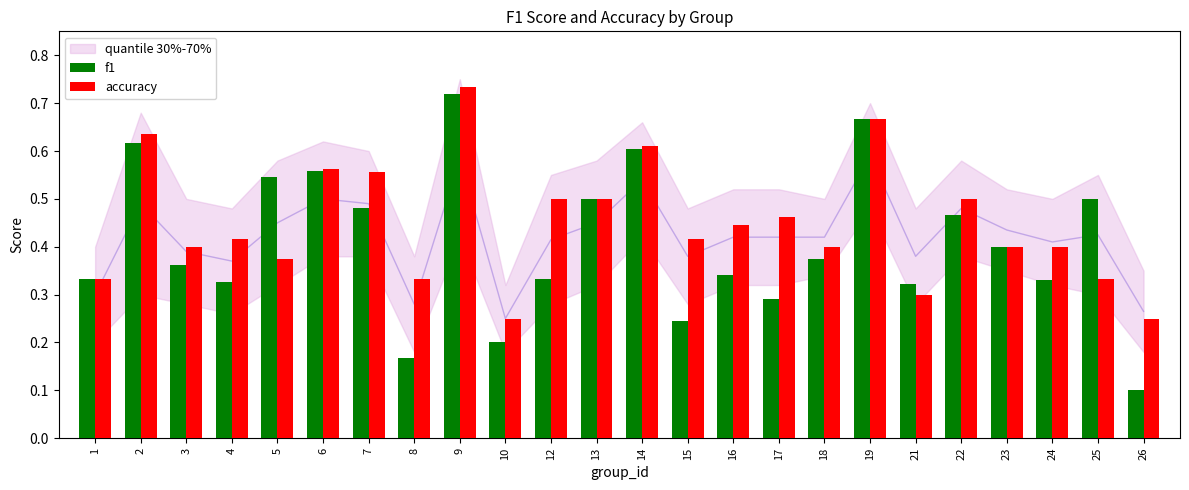

Between 23 and 6, which is larger?

6